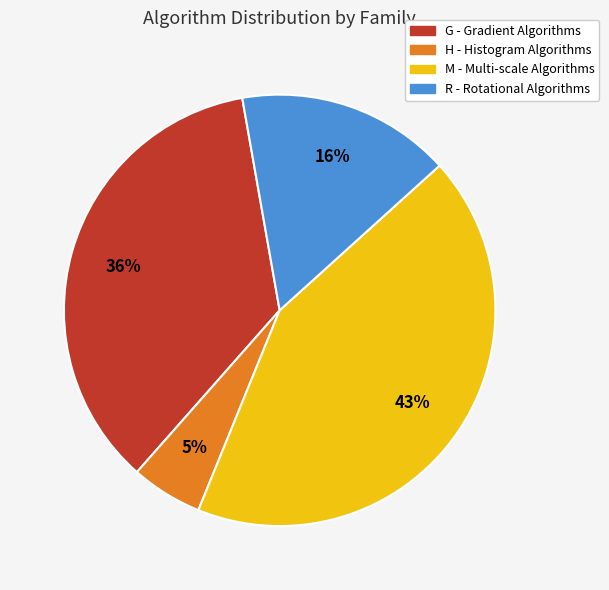

Does any single category account for the majority?

No